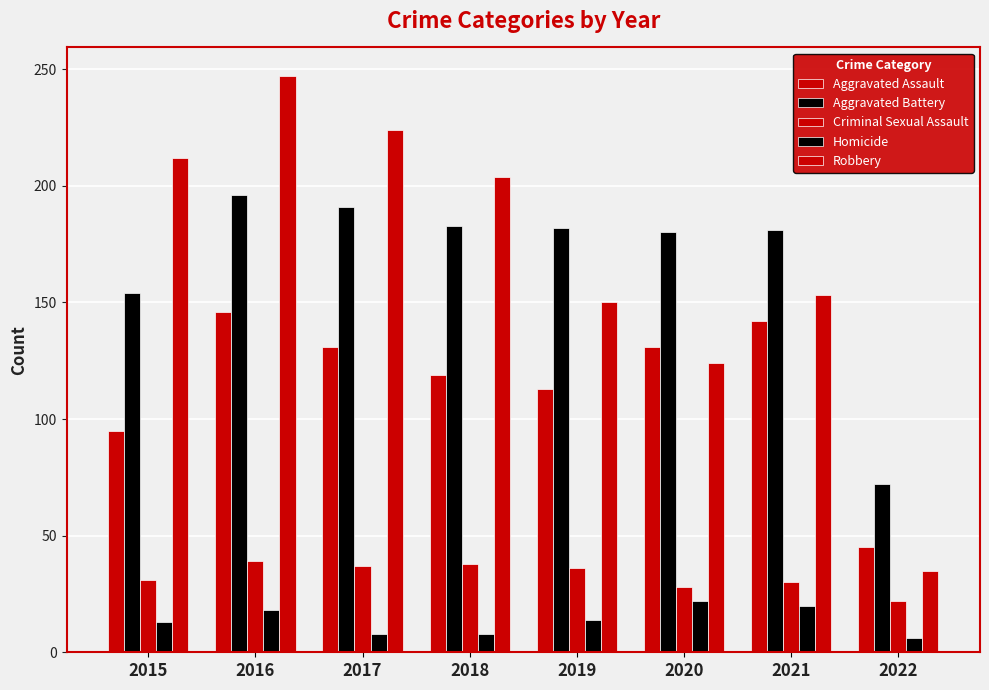

What is the difference between the maximum and minimum values in the Aggravated Battery series?

124